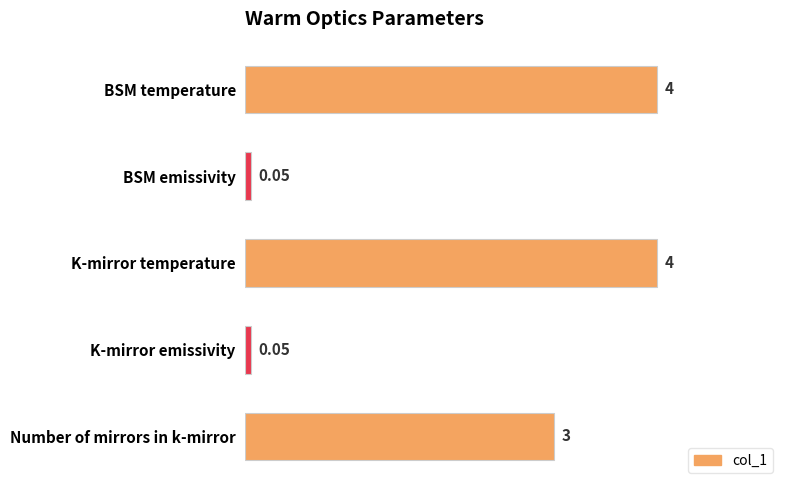

What is the label of the 1st bar from the bottom?

Number of mirrors in k-mirror